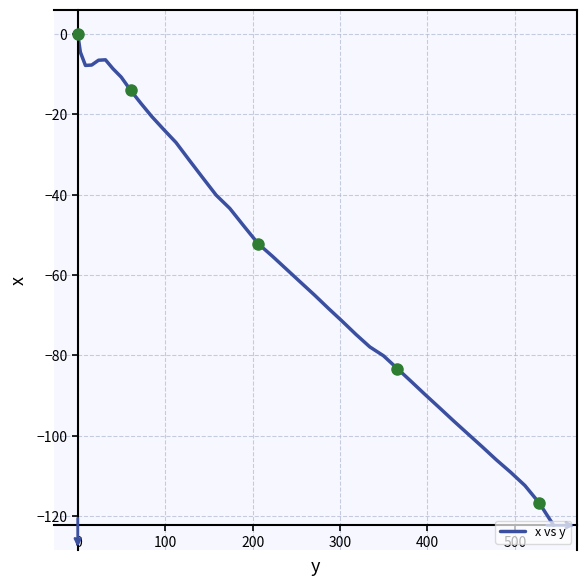

What is the minimum value shown in the chart?

-122.3